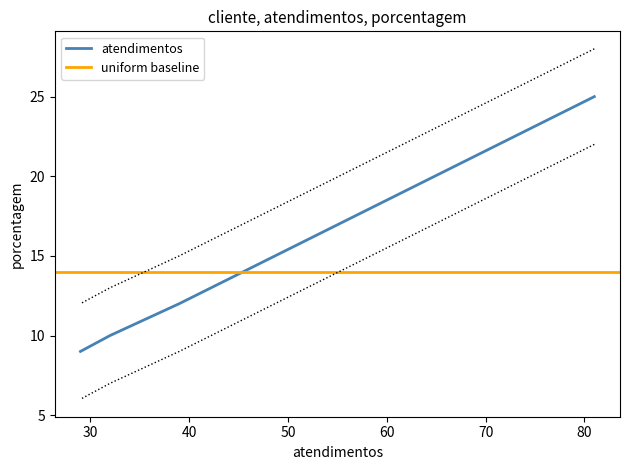

What is the value of the atendimentos point at the 2nd from the left?

12